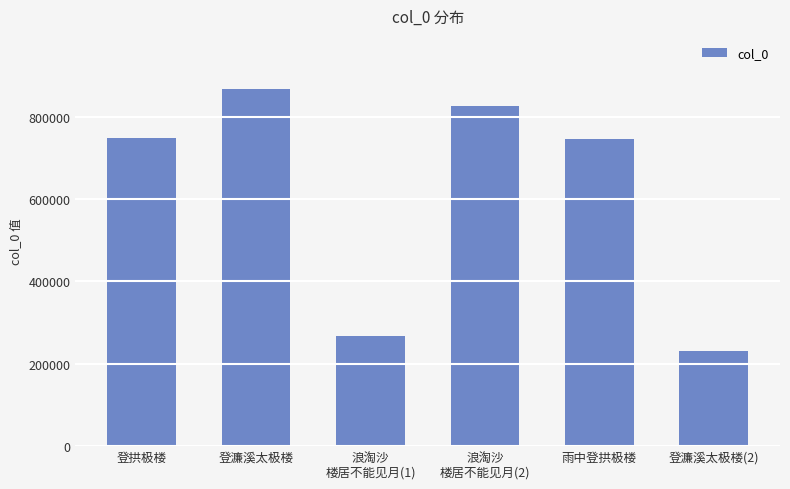

The value at 浪淘沙
楼居不能见月(1) is 476704. True or false?

False